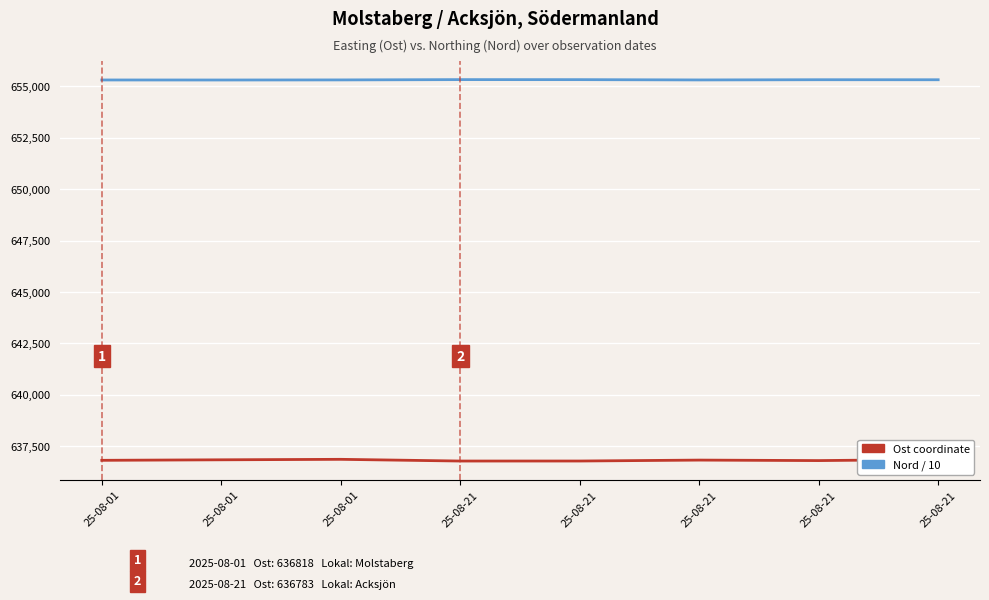

Where is the first local maximum for Nord / 10?

25-08-21